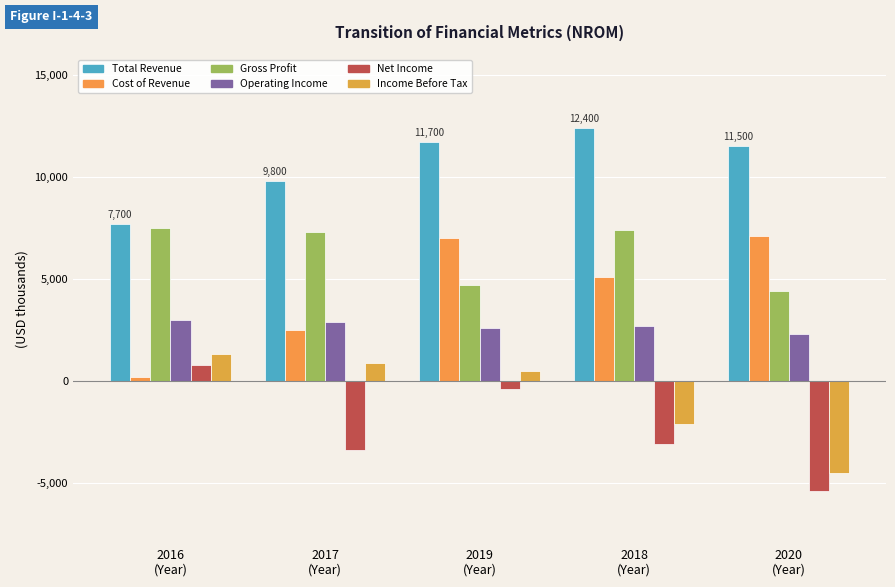

Which category has the highest value across all series?

2018
(Year)